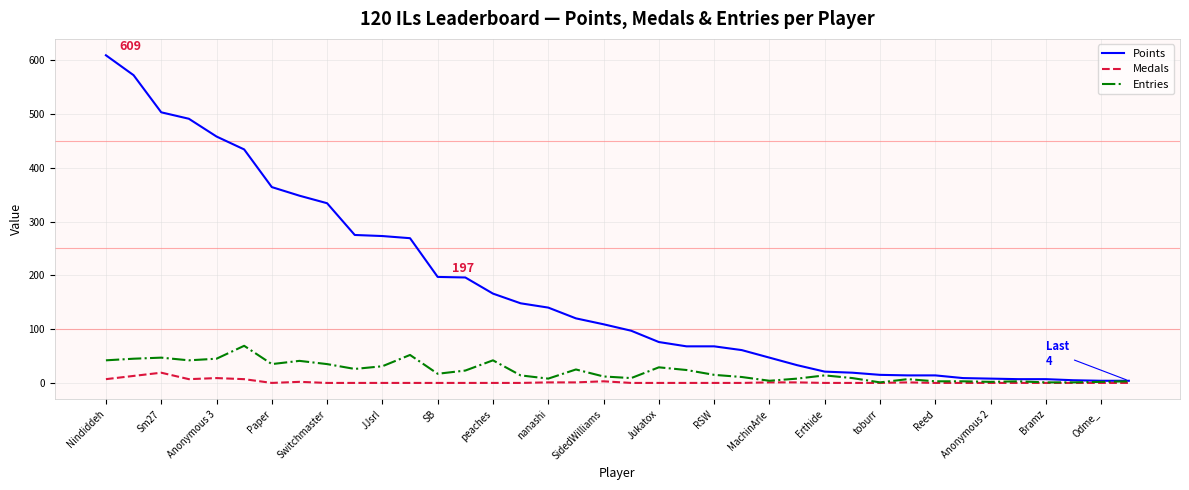

Which series has the widest spread of values?

Points